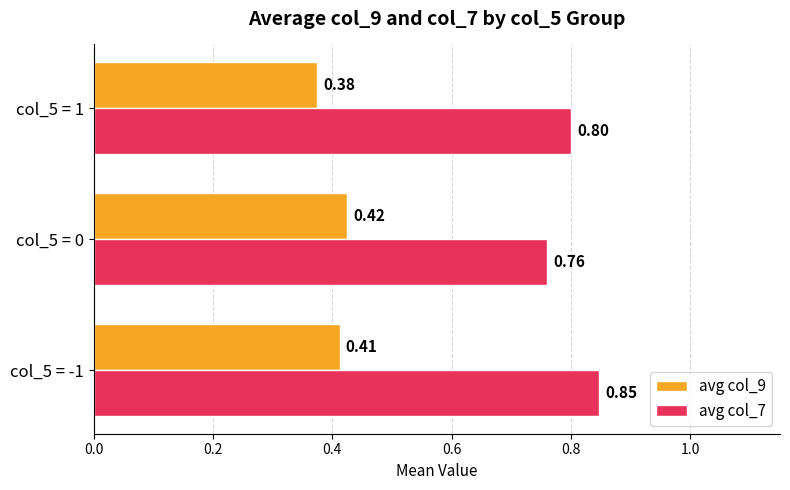

Where is avg col_7 nearest to the value 0?

col_5 = 0